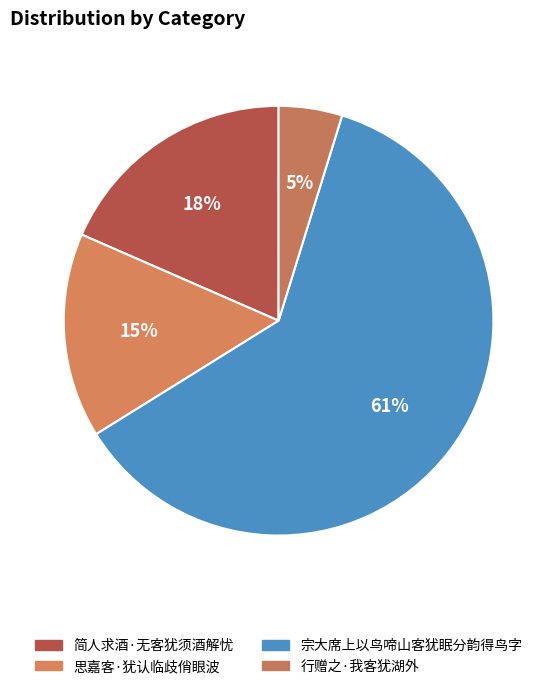

Is it true that 简人求酒·无客犹须酒解忧 is 18% of the pie?

True